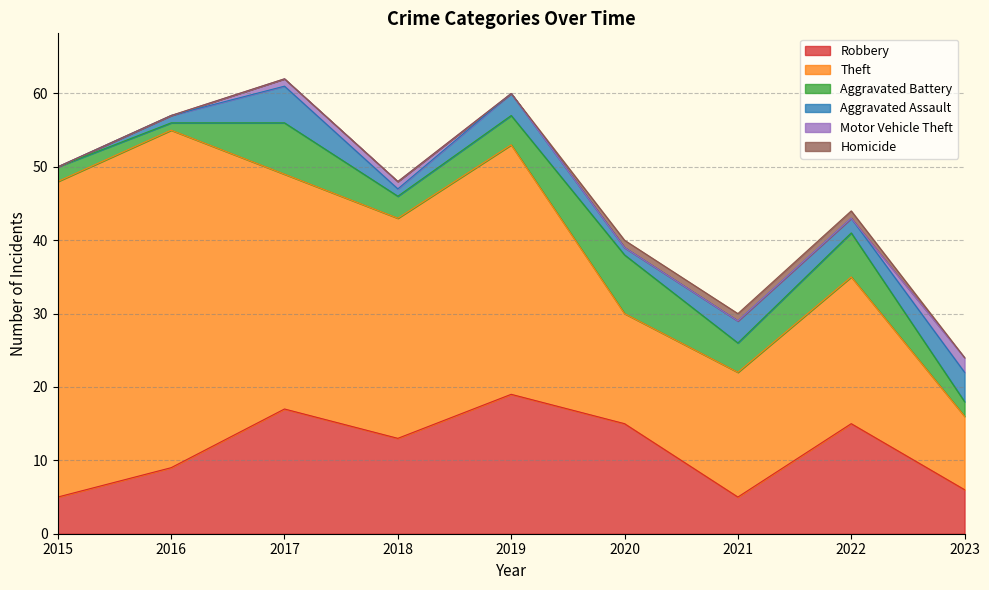

At how many categories does at least one series exceed 4?

9